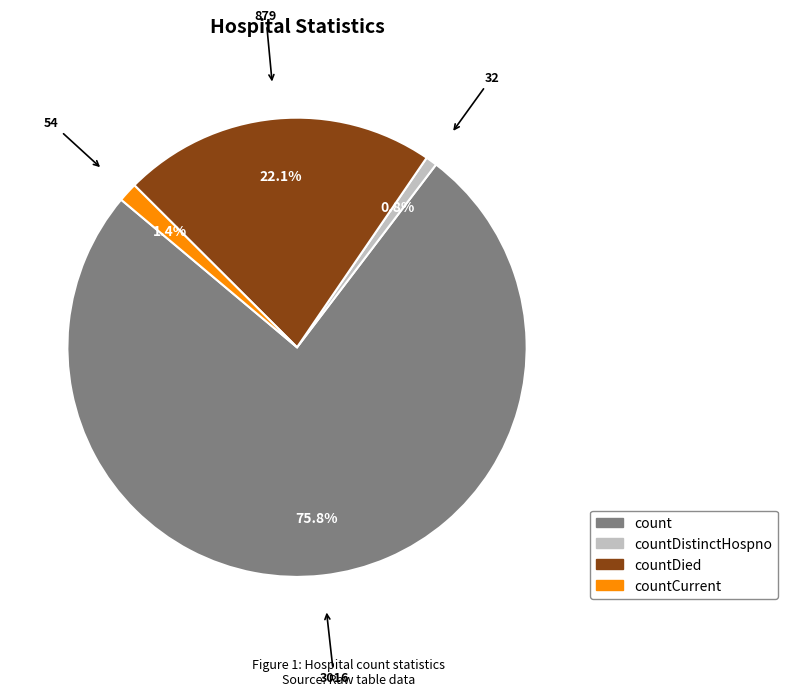

Does any single category account for the majority?

Yes